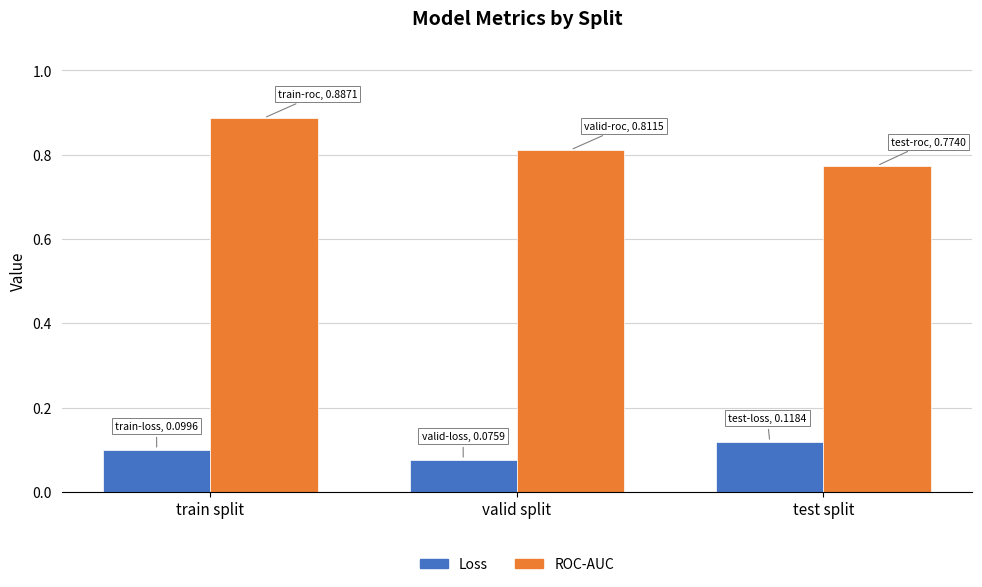

What position from the left is test split?

3